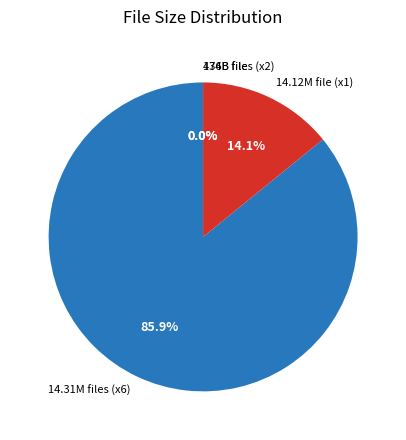

Which slice is the largest?

14.31M files (x6)